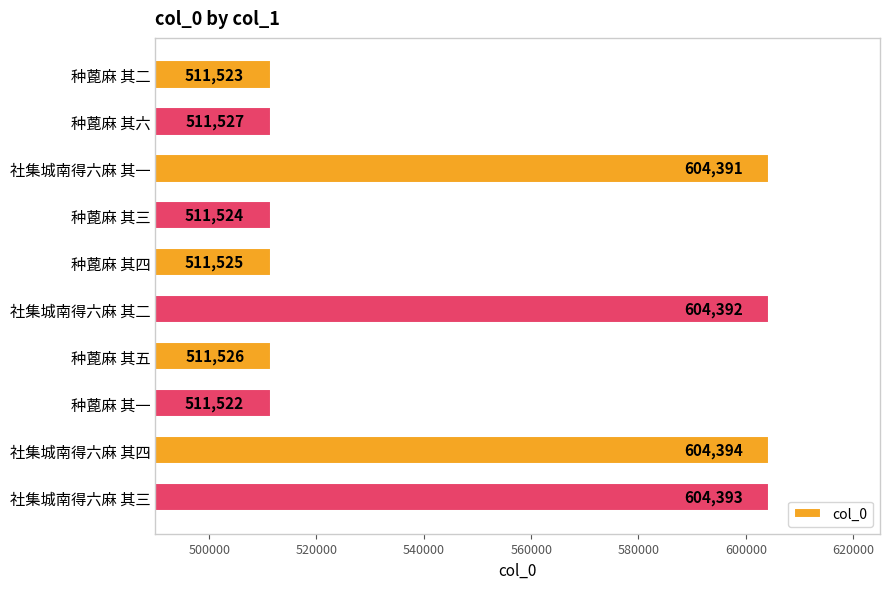

At which label is the value closest to 557958?

种蓖麻 其六